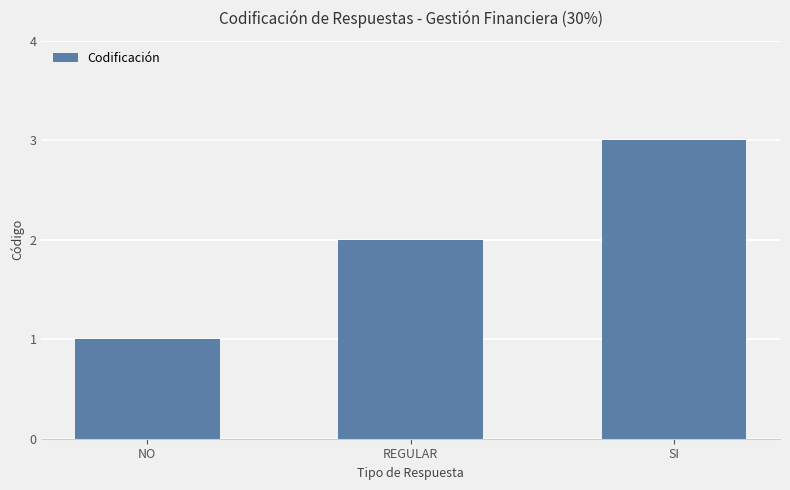

The value at NO is 1. True or false?

True